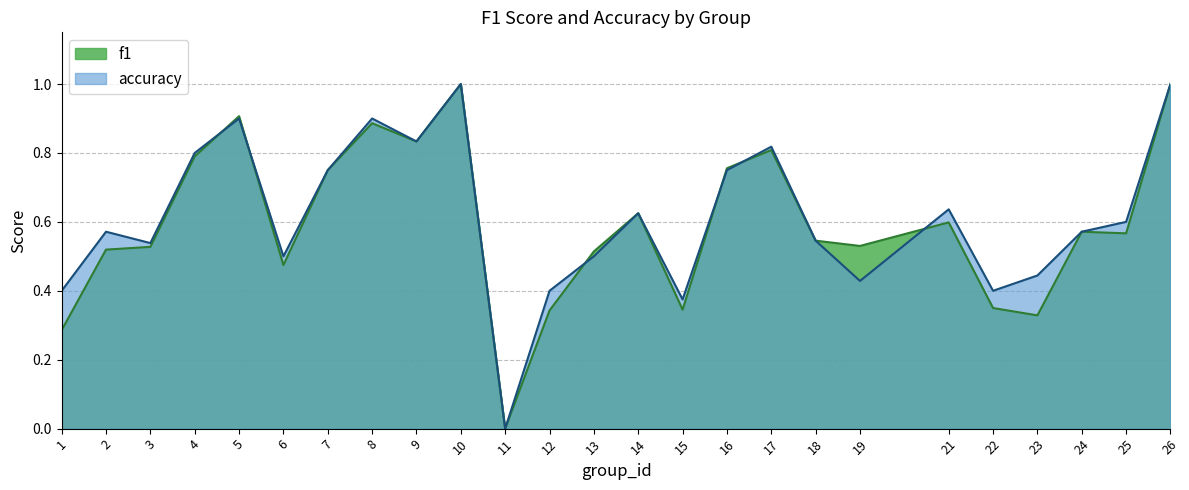

What is the maximum value shown in the chart?

1.0